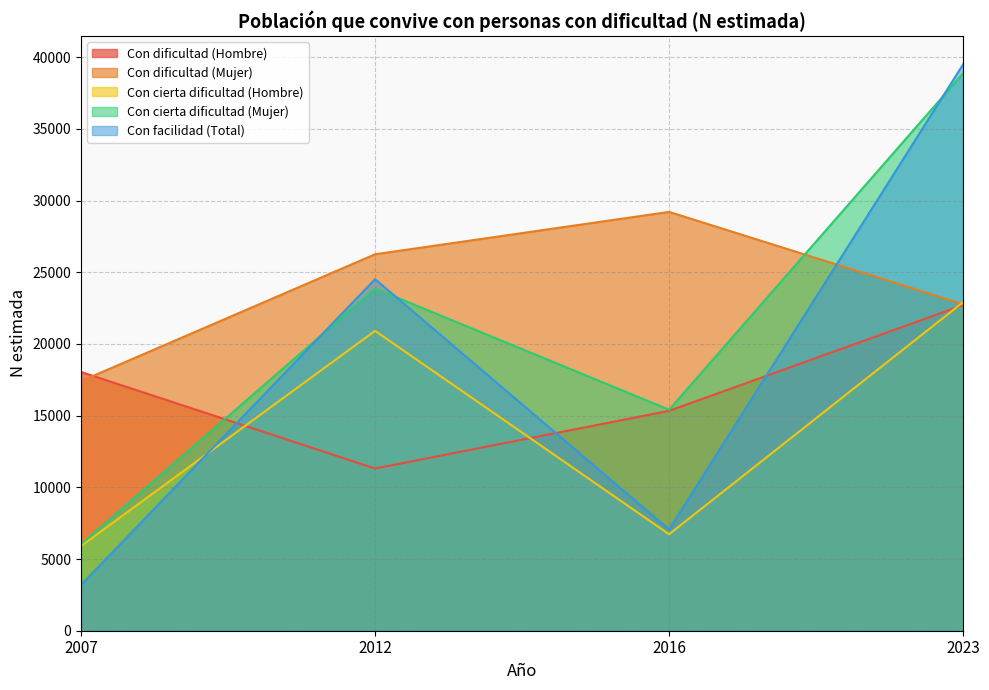

What is the total value across all series at 2007?

50582